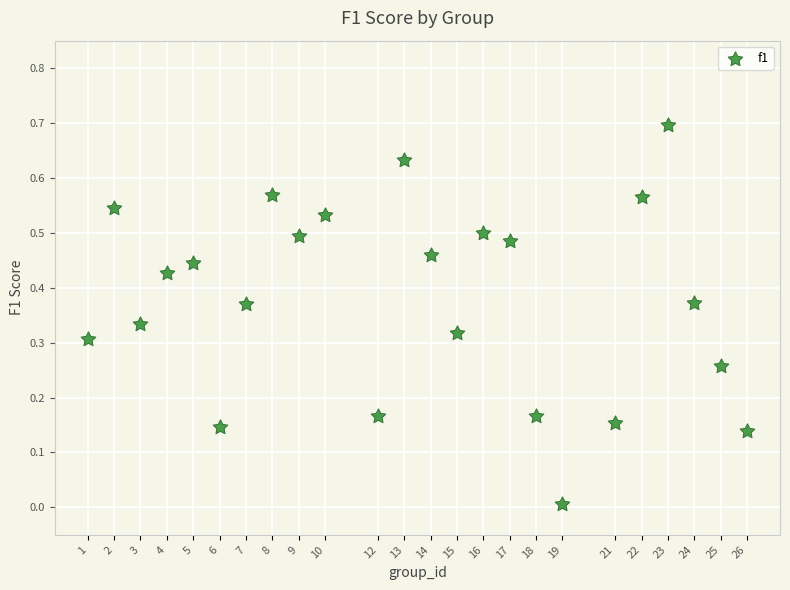

What is the range of X values (max minus min)?

25.0